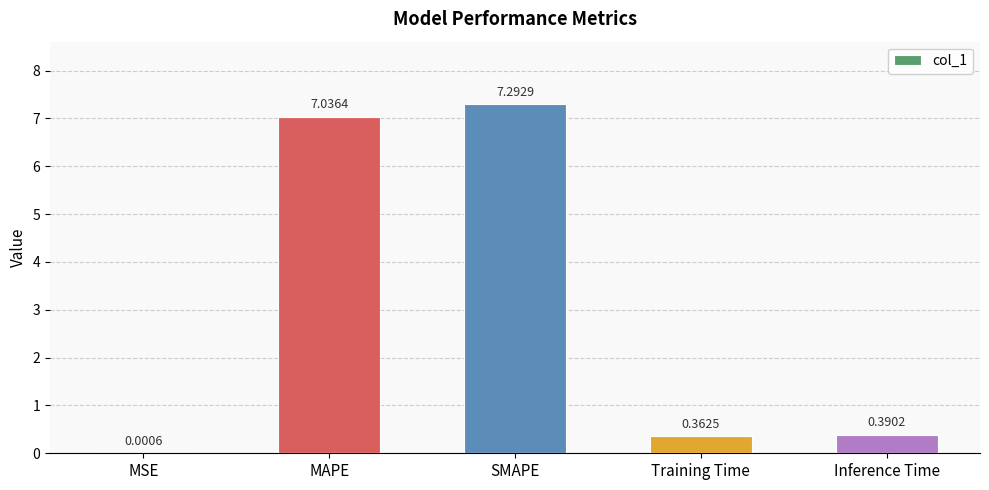

The chart shows a value of 0.1 at Inference Time. True or false?

False